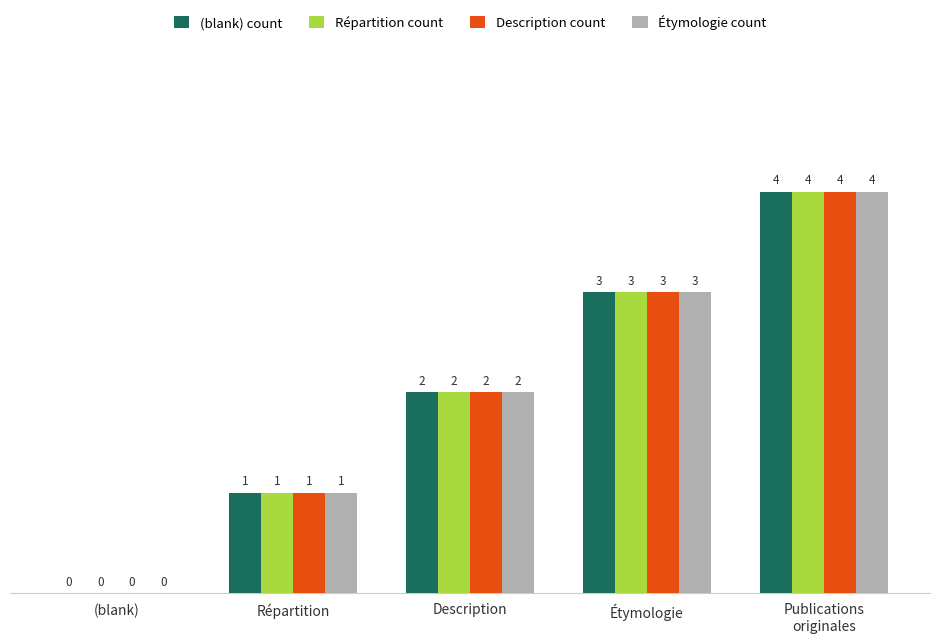

Reading right to left, what are all the values shown in this chart?

(blank) count: 4	3	2	1	0
Répartition count: 4	3	2	1	0
Description count: 4	3	2	1	0
Étymologie count: 4	3	2	1	0